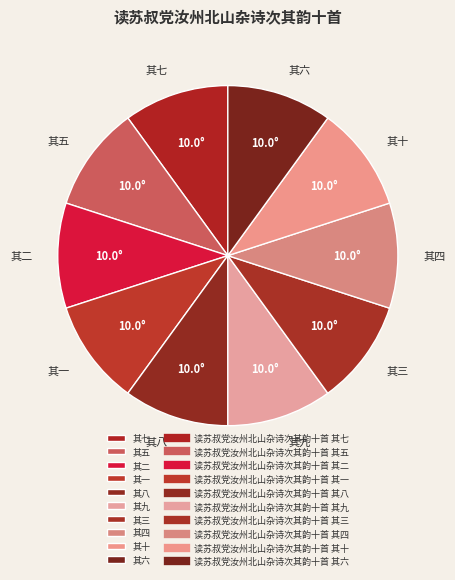

True or false: 其一 accounts for 1% of the total.

False